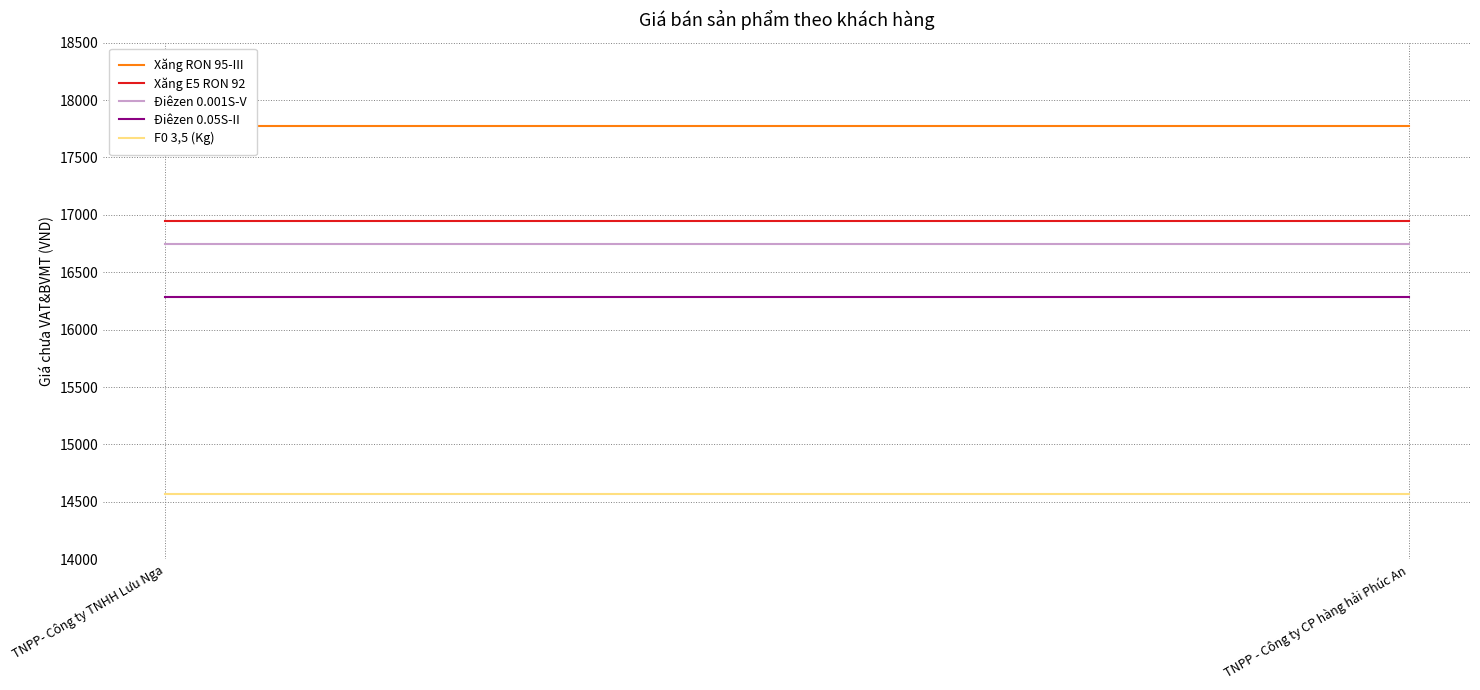

At which category is the sum across all series the highest?

TNPP- Công ty TNHH Lưu Nga